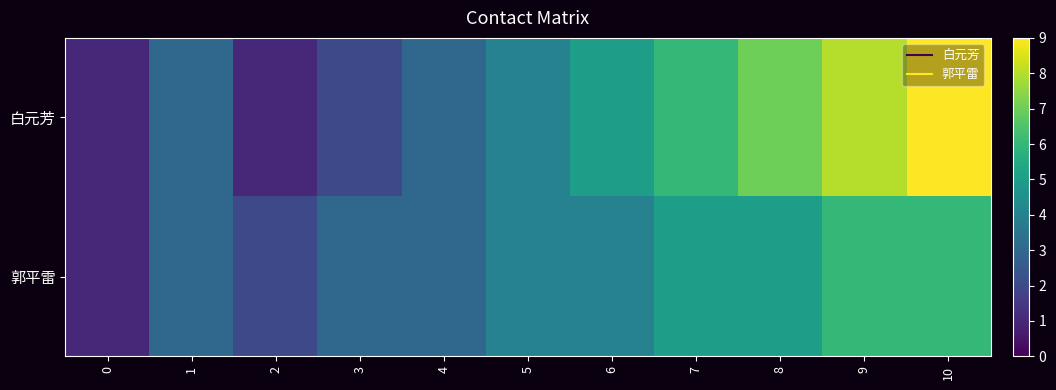

Reading left to right, list all the values displayed in this chart.

row_0: 0=1	1=3	2=1	3=2	4=3	5=4	6=5	7=6	8=7	9=8	10=9
row_1: 0=1	1=3	2=2	3=3	4=3	5=4	6=4	7=5	8=5	9=6	10=6